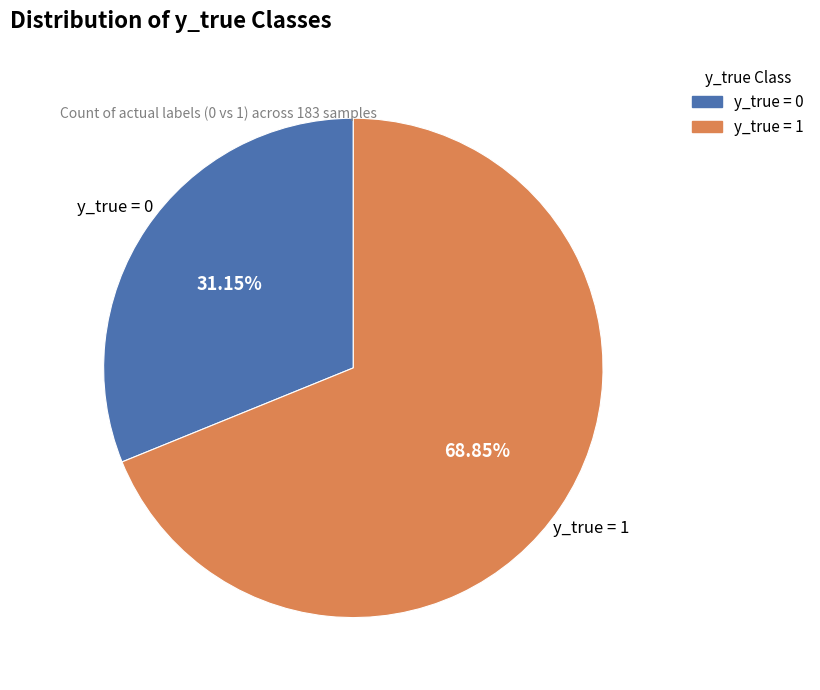

How many segments does this pie chart have?

2